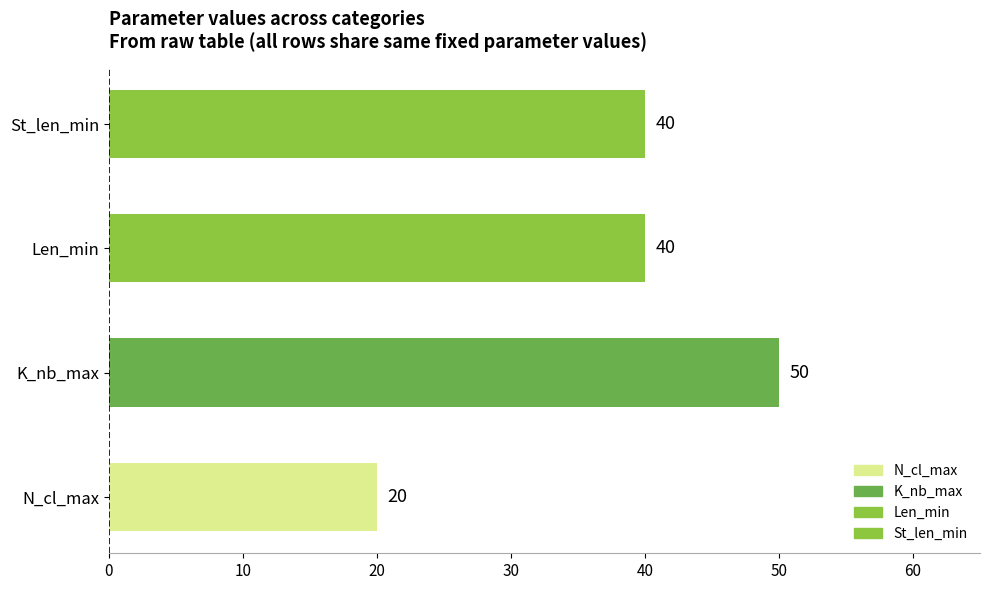

What is the change in value from K_nb_max to St_len_min?

-10